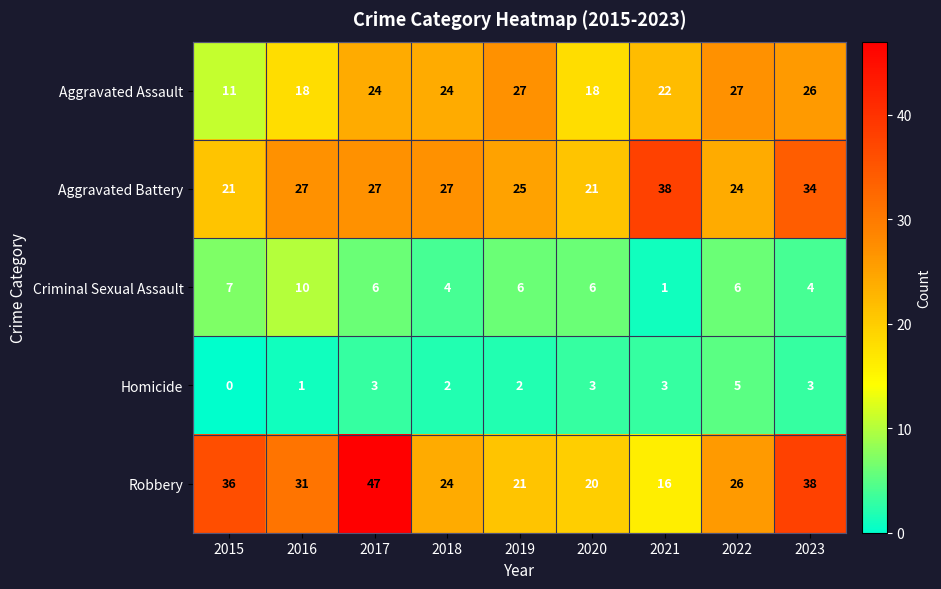

What is the approximate value of Criminal Sexual Assault at 2019?

6